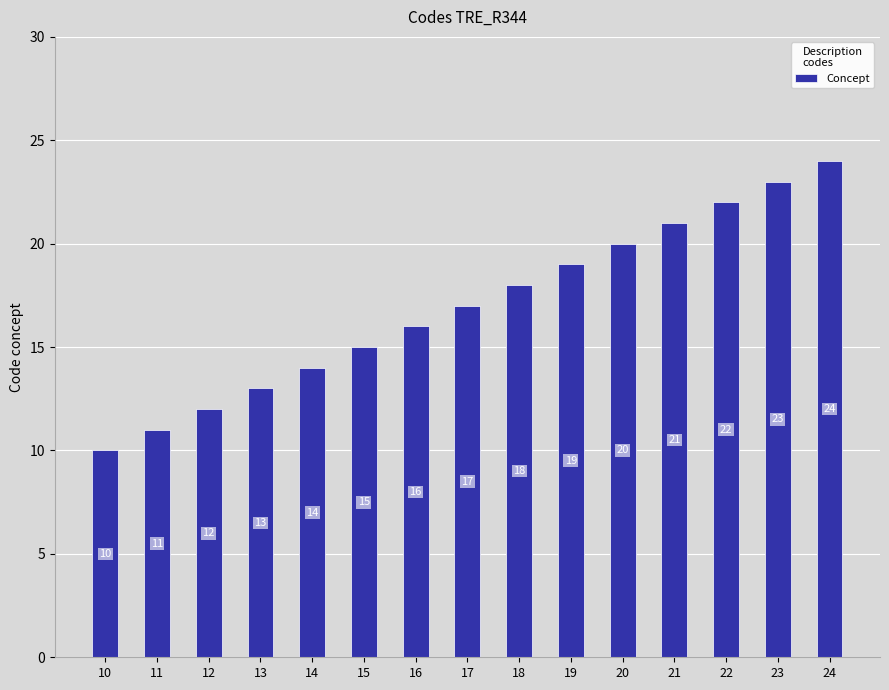

The value at 22 is 22. True or false?

True